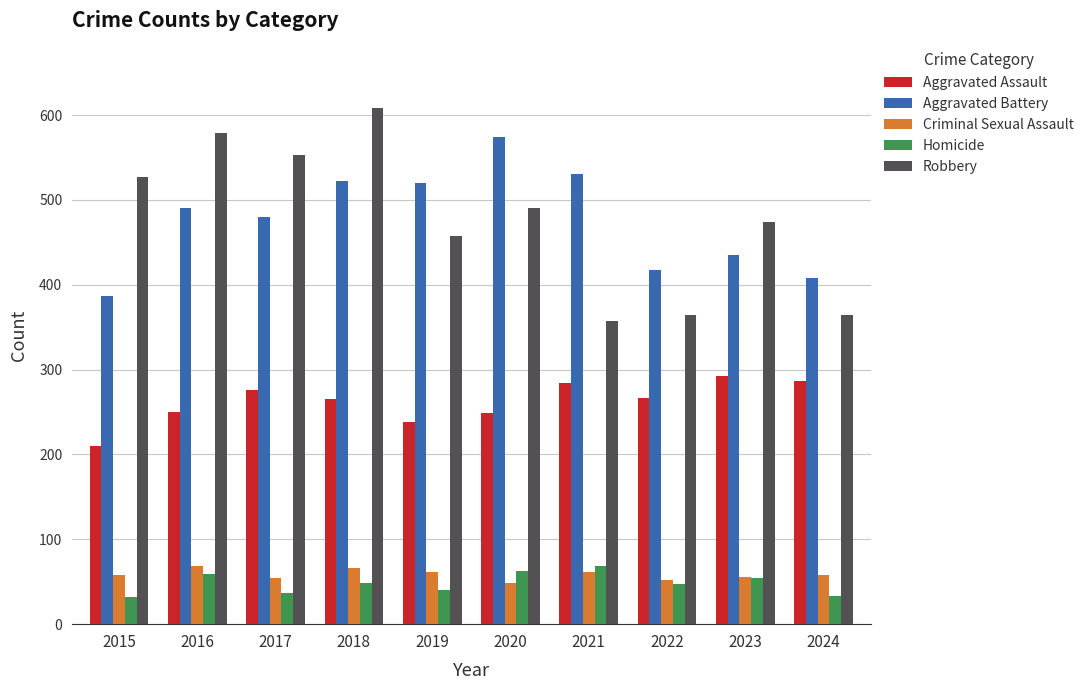

The value of Robbery at 2022 is 537. True or false?

False